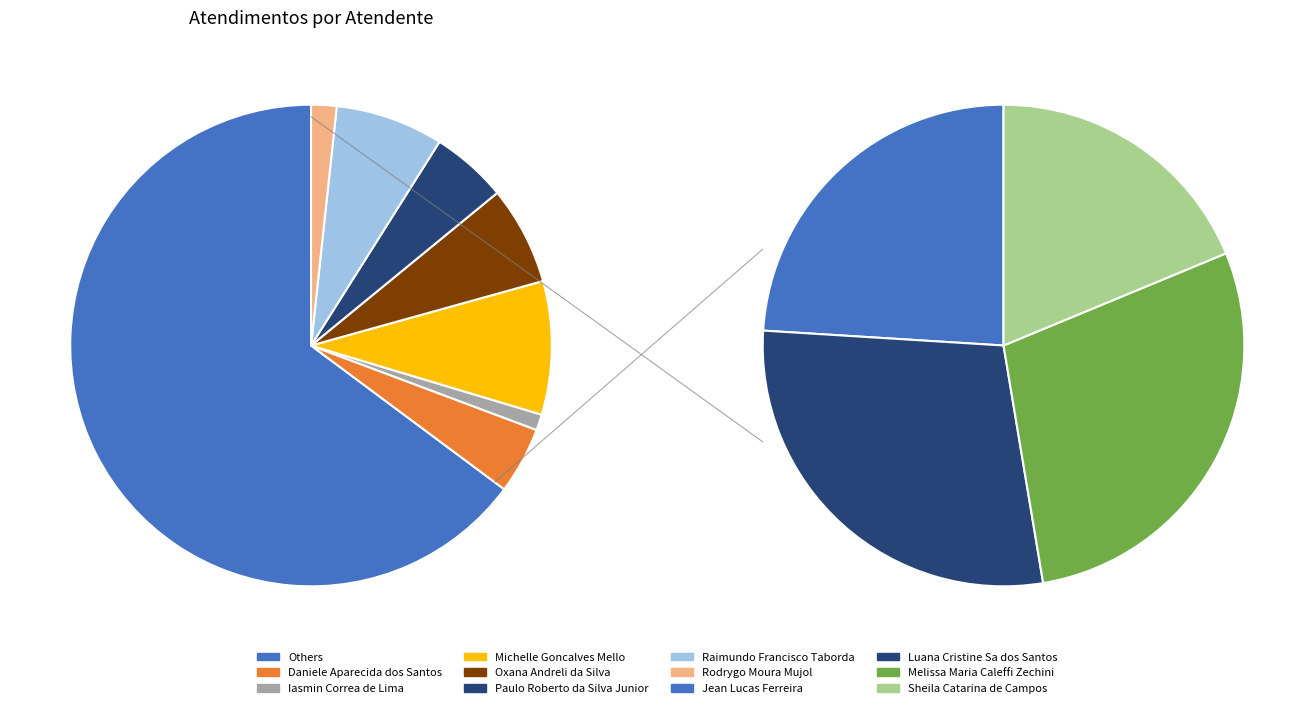

What percentage is the Jean Lucas Ferreira slice, to the nearest percent?

16%